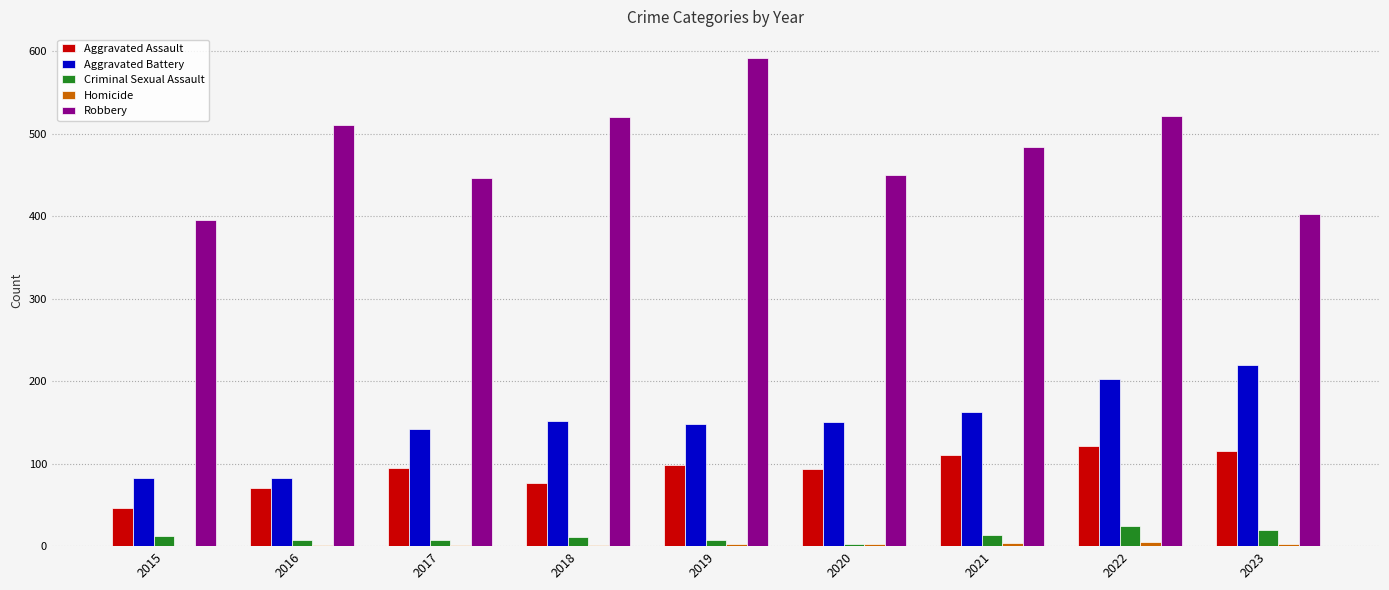

What is the spread (max minus min) of values at 2017?

445